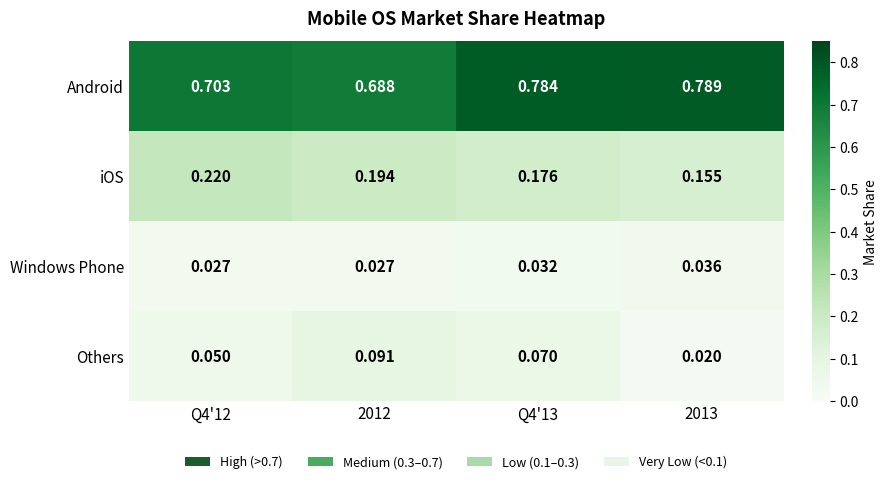

Which series has the largest range (max minus min)?

Android